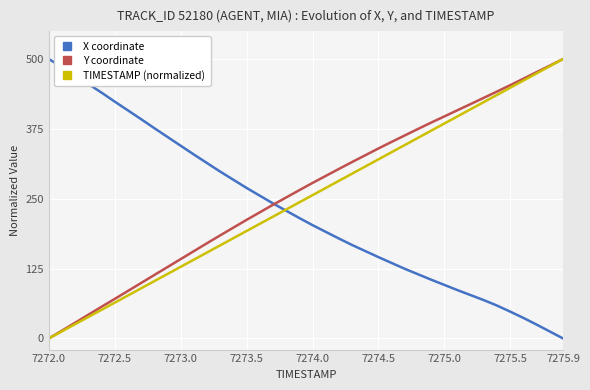

What is the highest value of the X coordinate series?

500.0